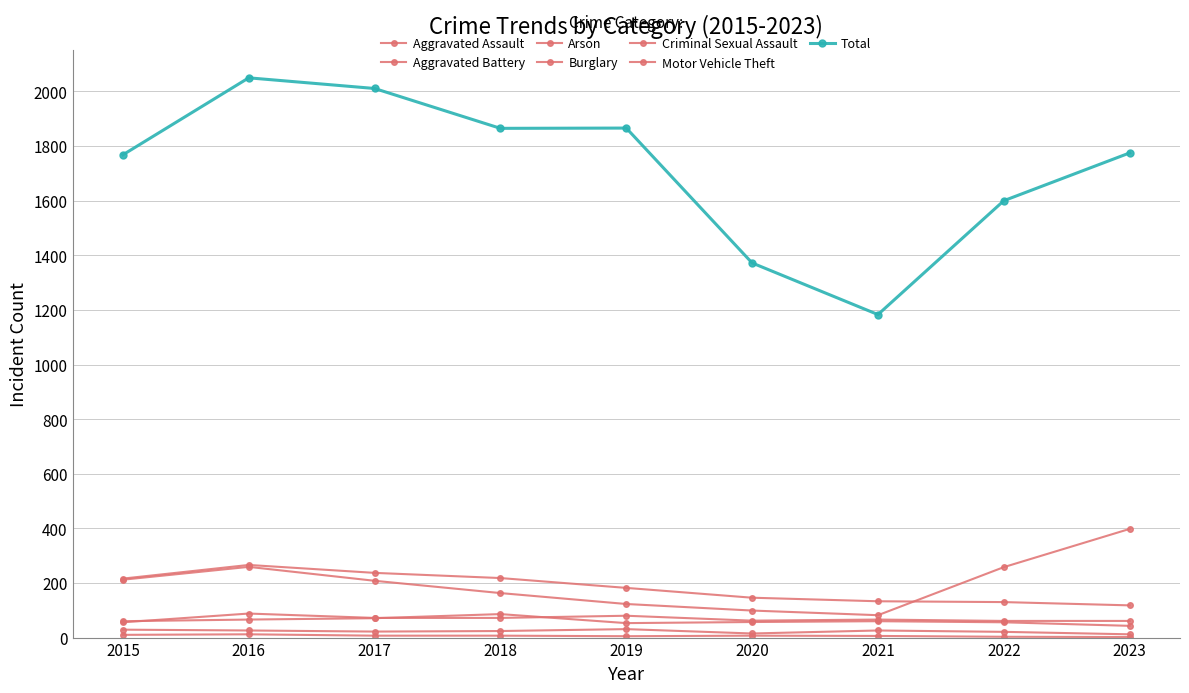

Where does the Burglary series first go above 182?

2015